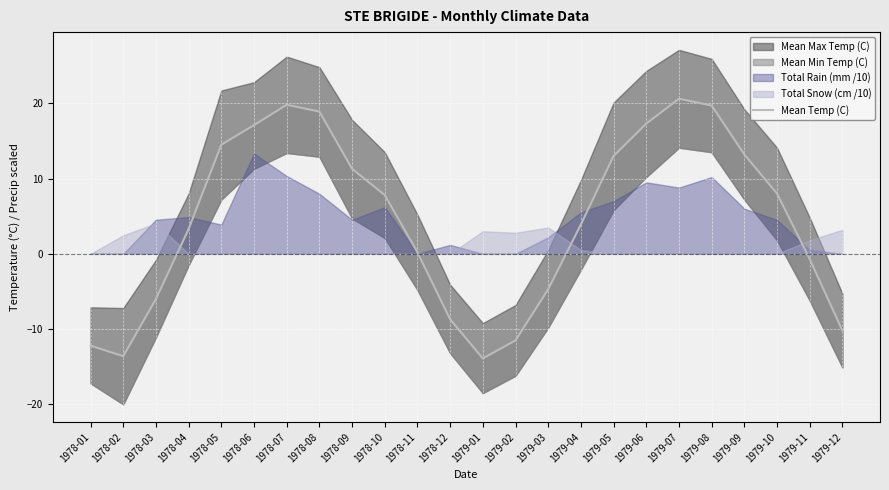

What position from the right is 1979-08?

5